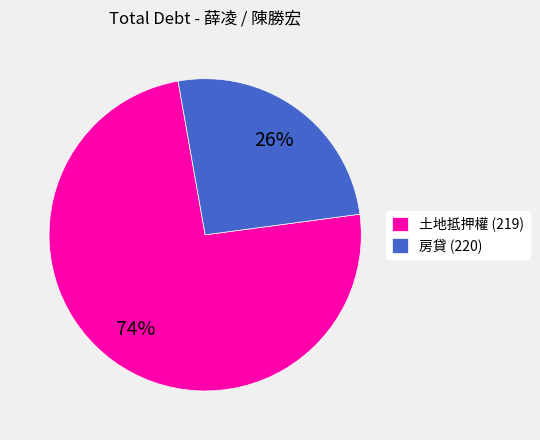

Between 土地抵押權 (219) and 房貸 (220), which is larger?

土地抵押權 (219)